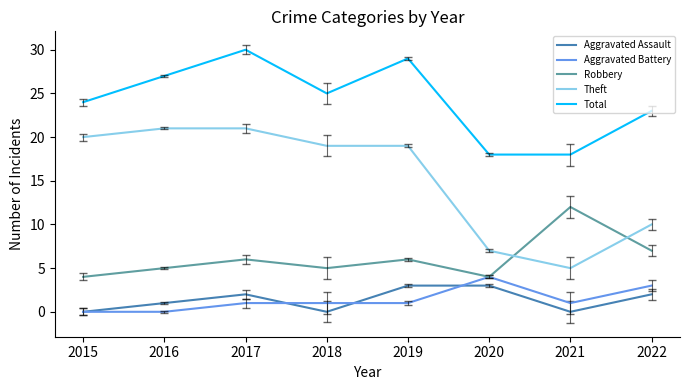

True or false: Theft and Aggravated Assault intersect in this chart.

False